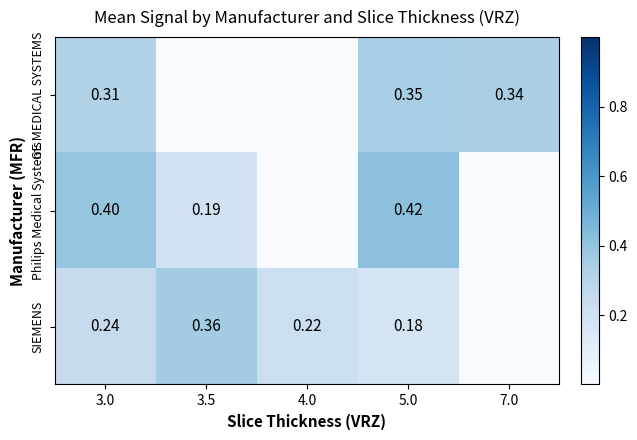

At which category does the chart reach its peak across all series?

5.0